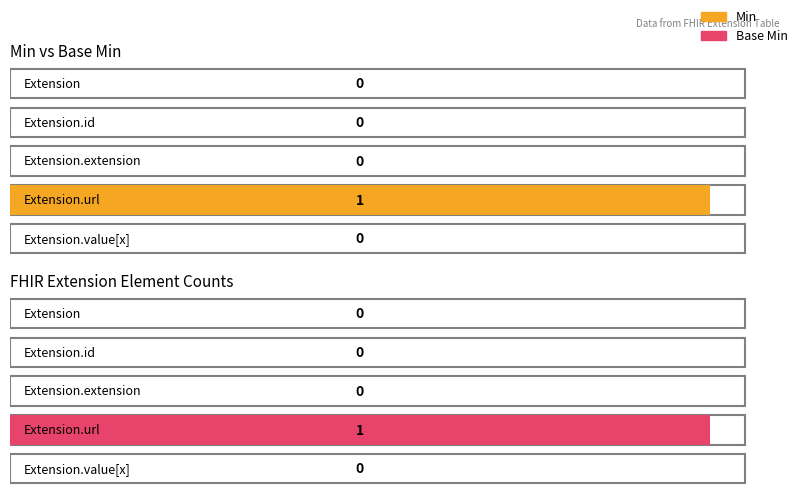

Count the Base Min values in the range 0 to 1.

5